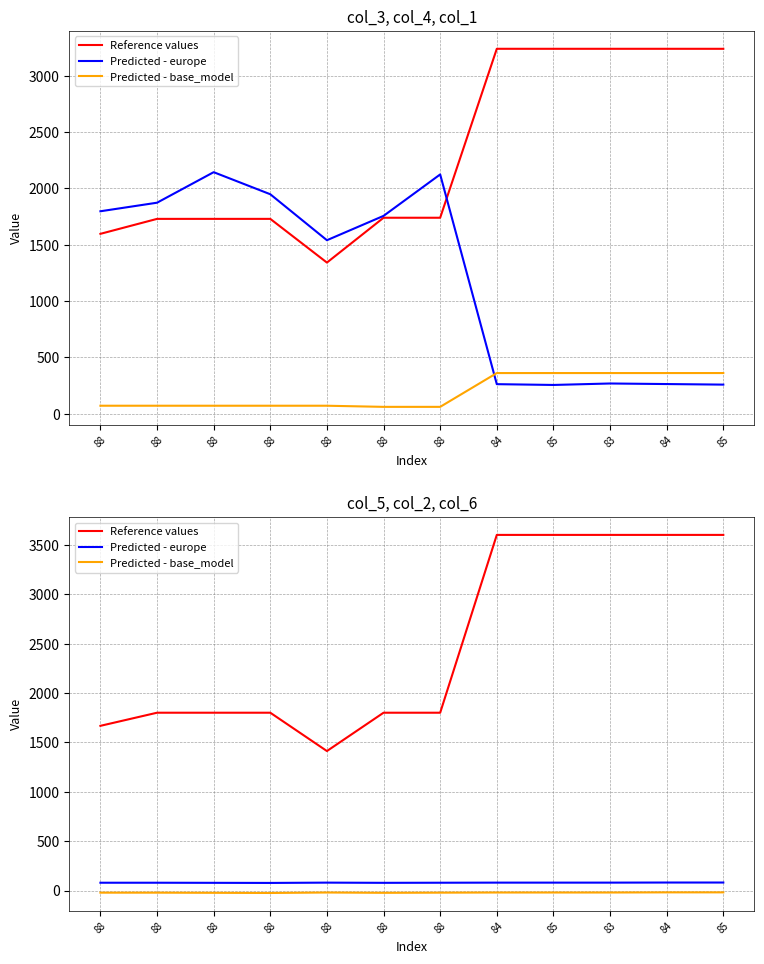

At 88, list the series in order from smallest to largest.

Predicted - base_model, Predicted - europe, Reference values